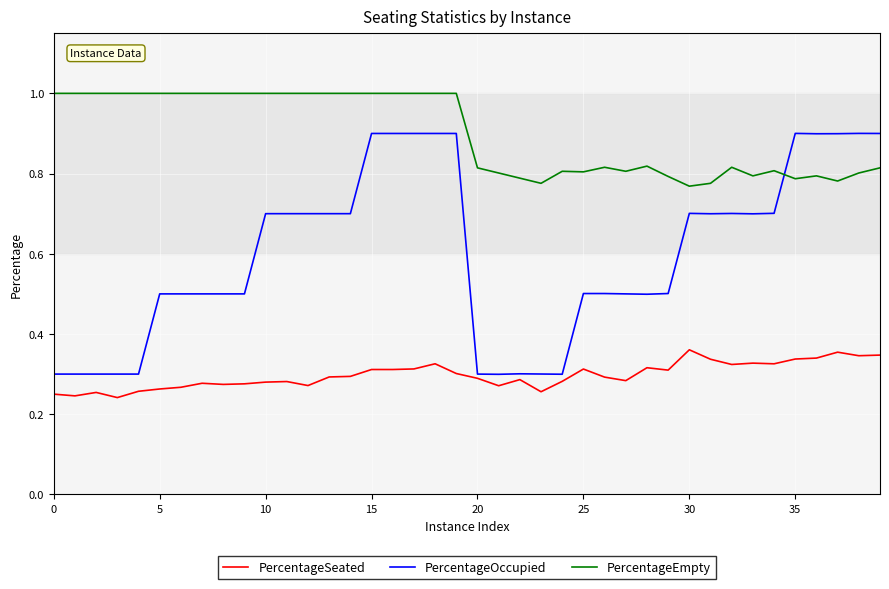

True or false: PercentageEmpty and PercentageSeated cross at least once.

False